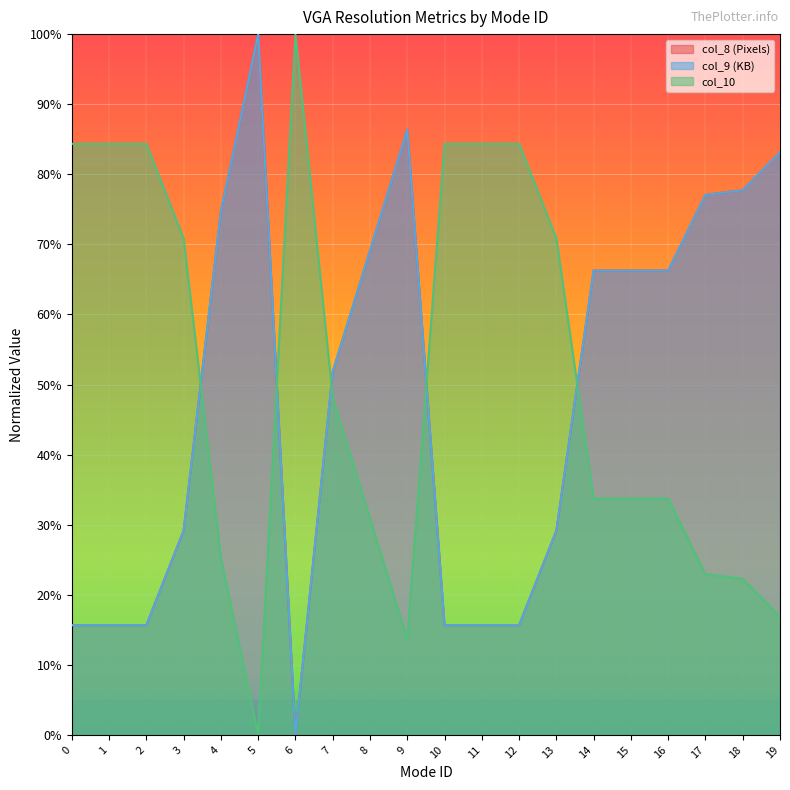

What are all the series names shown in the legend?

col_8 (Pixels), col_9 (KB), col_10